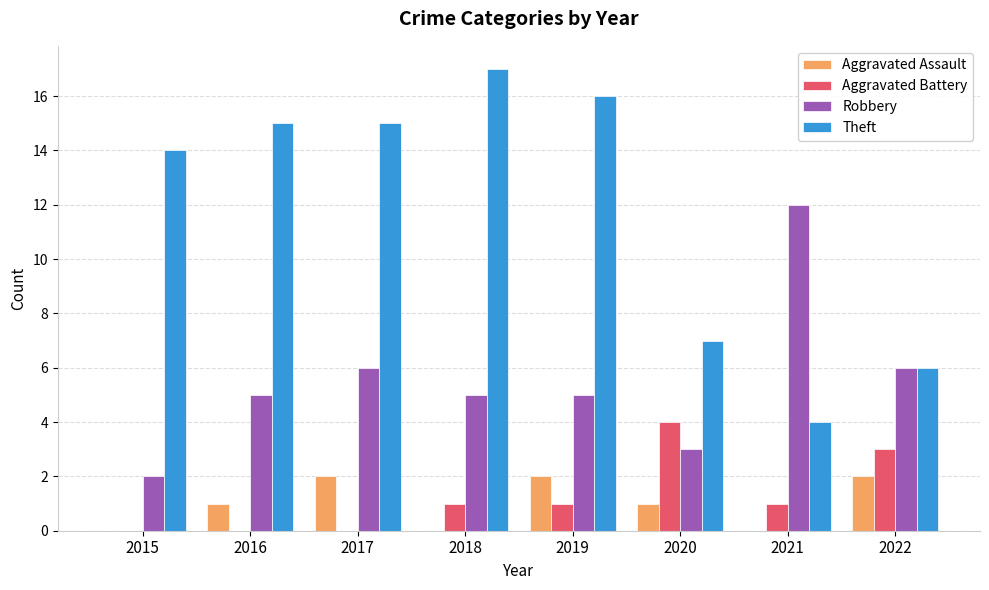

Which category has the highest value in the Theft series?

2018